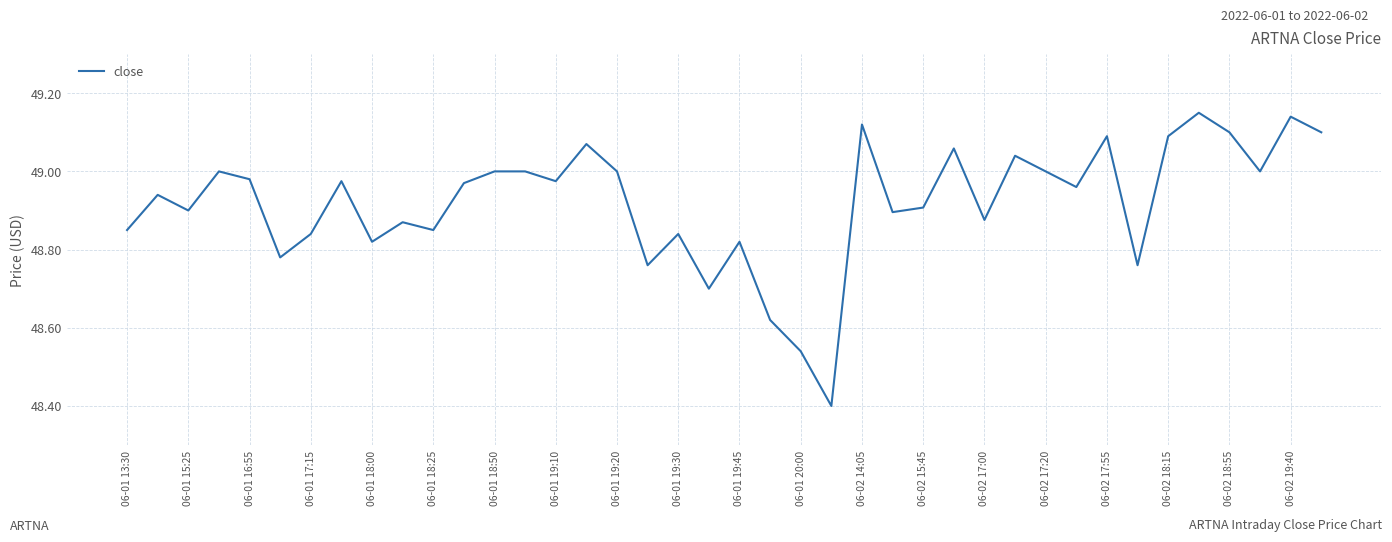

Count the number of data series in this chart.

1